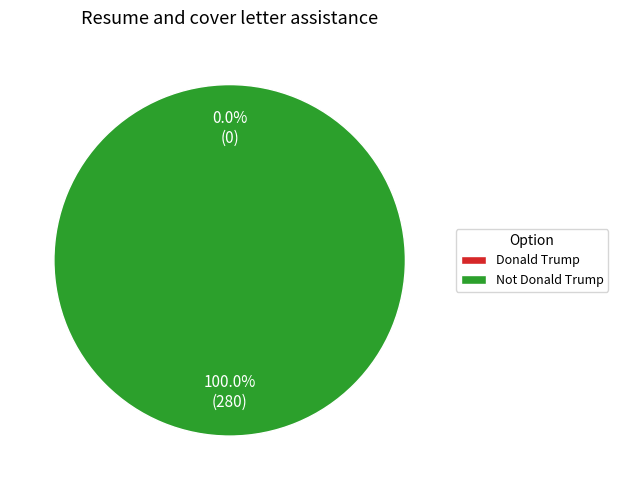

To the nearest percent, what is the difference between the Donald Trump and Not Donald Trump slice percentages?

100%